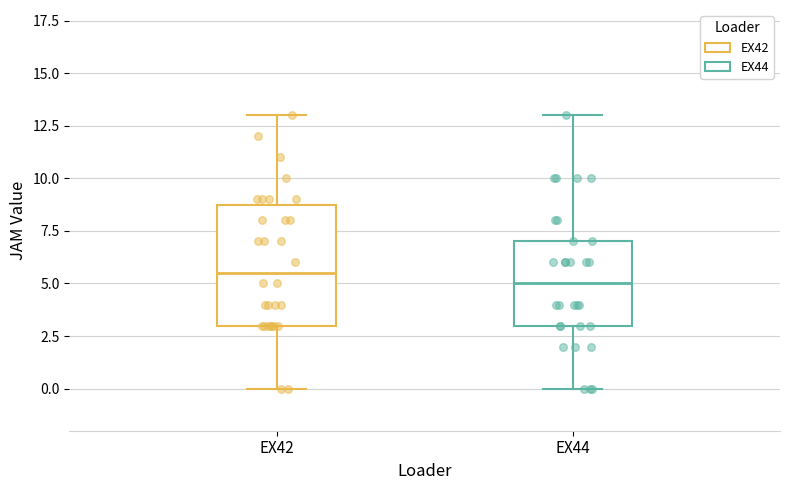

Which box's median line is the lowest?

EX44